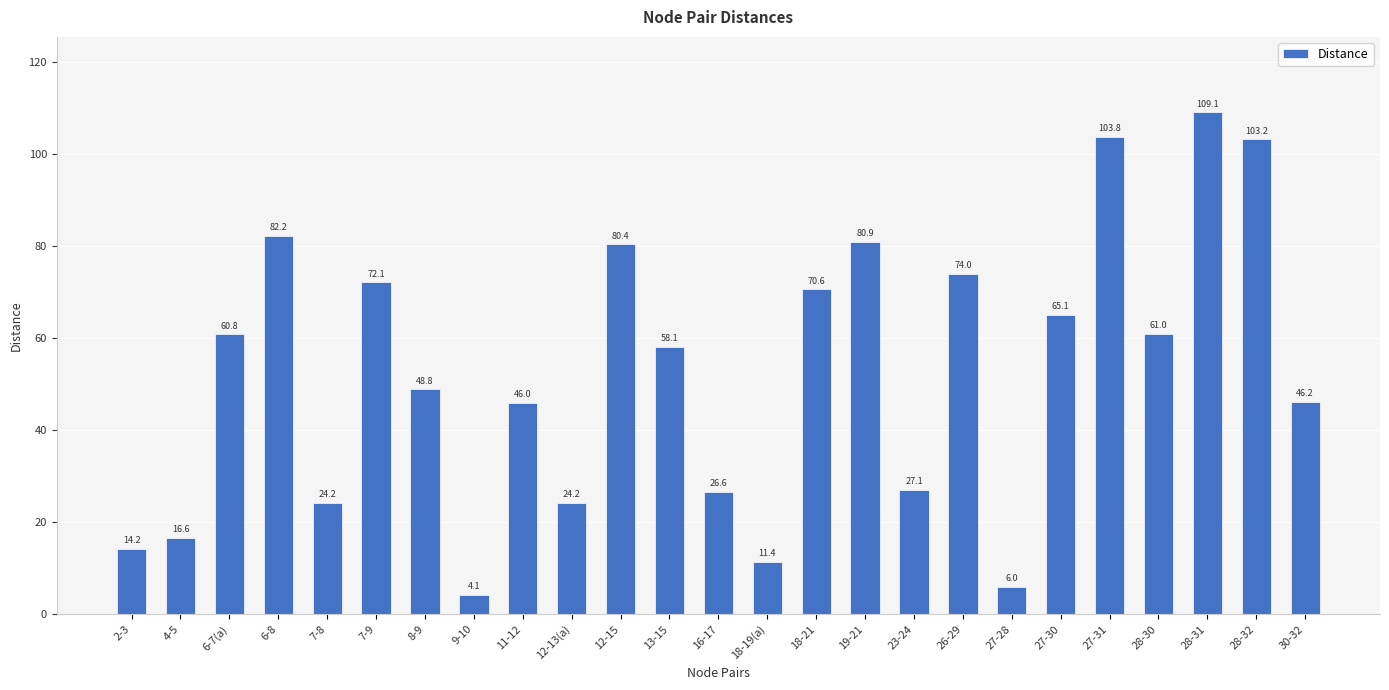

Does the chart contain stacked bars?

No